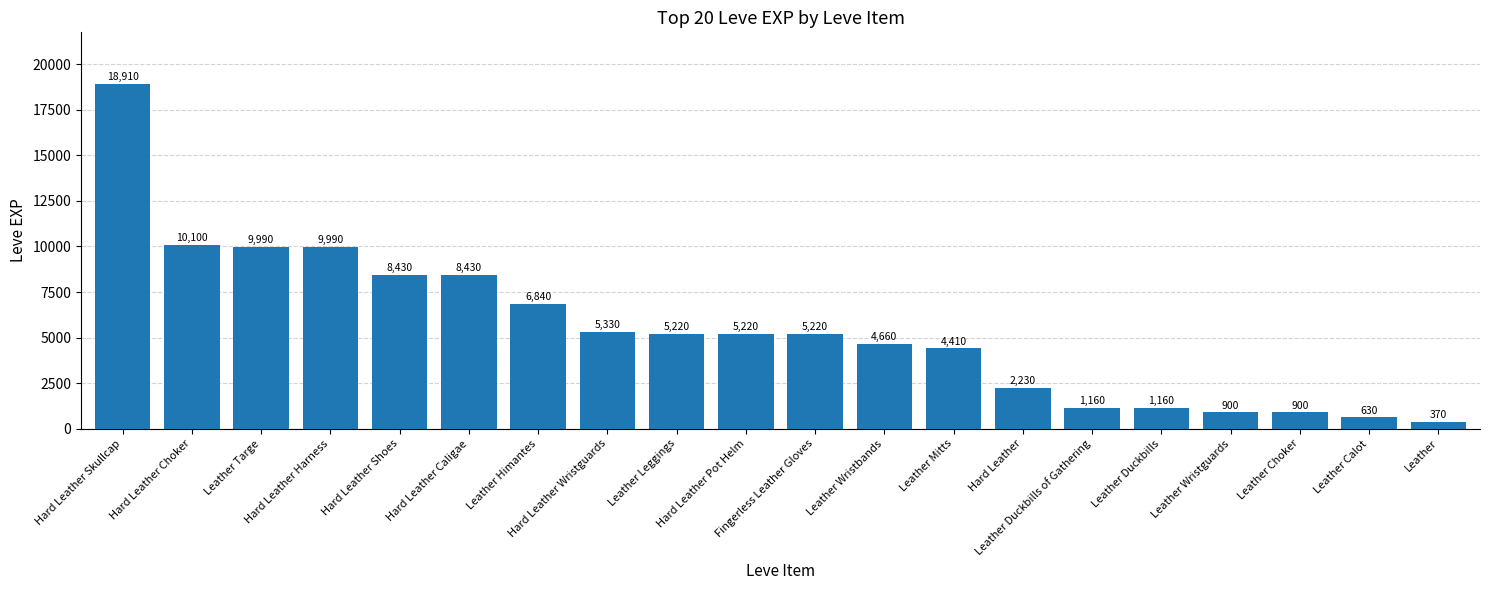

Reading right to left, list all the values displayed in this chart.

370	630	900	900	1160	1160	2230	4410	4660	5220	5220	5220	5330	6840	8430	8430	9990	9990	10100	18910